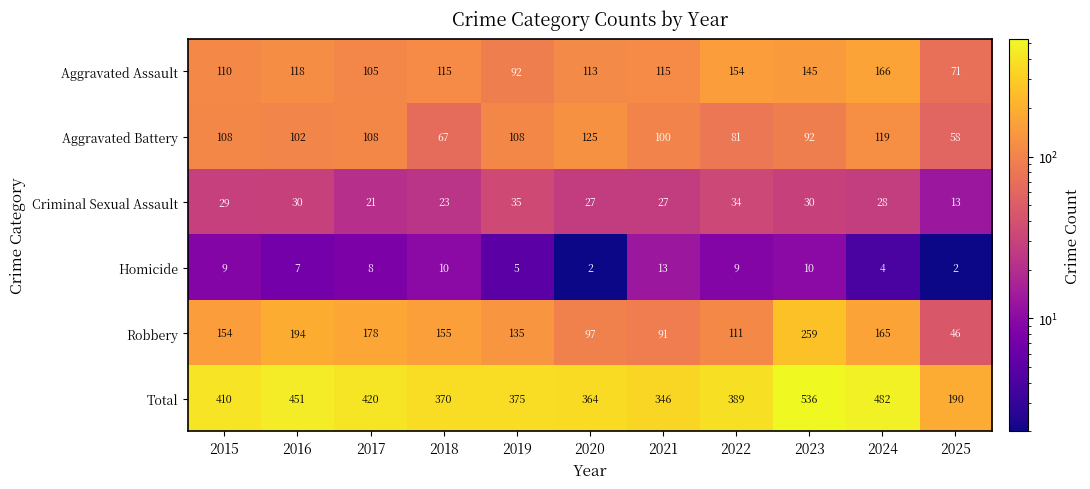

Where is Criminal Sexual Assault nearest to the value 24?

2018